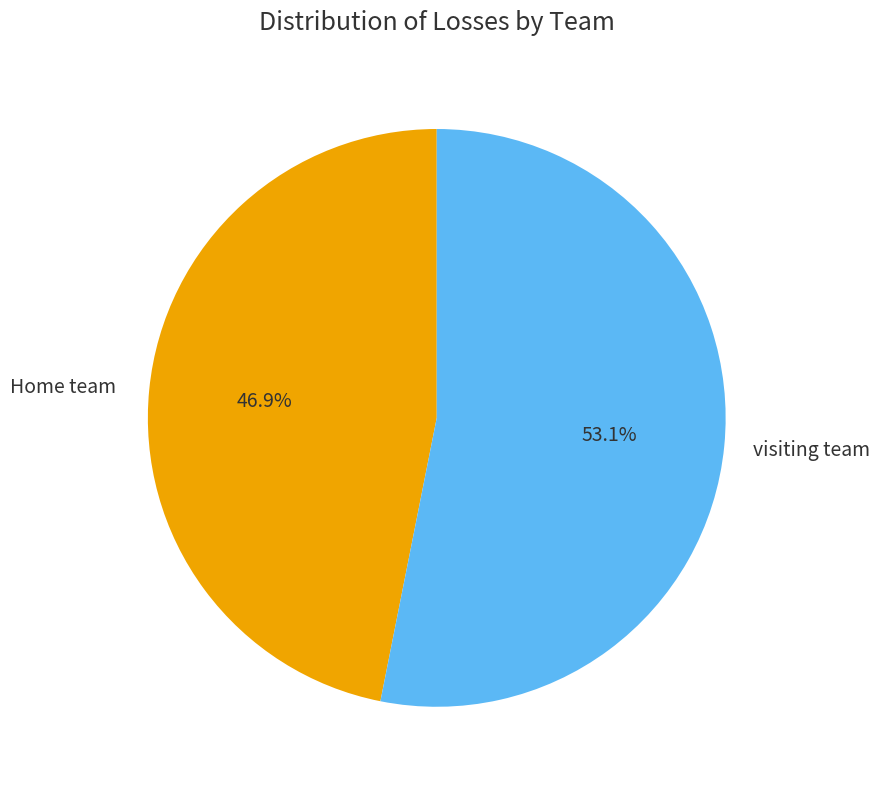

Rank the categories by value from lowest to highest.

Home team, visiting team